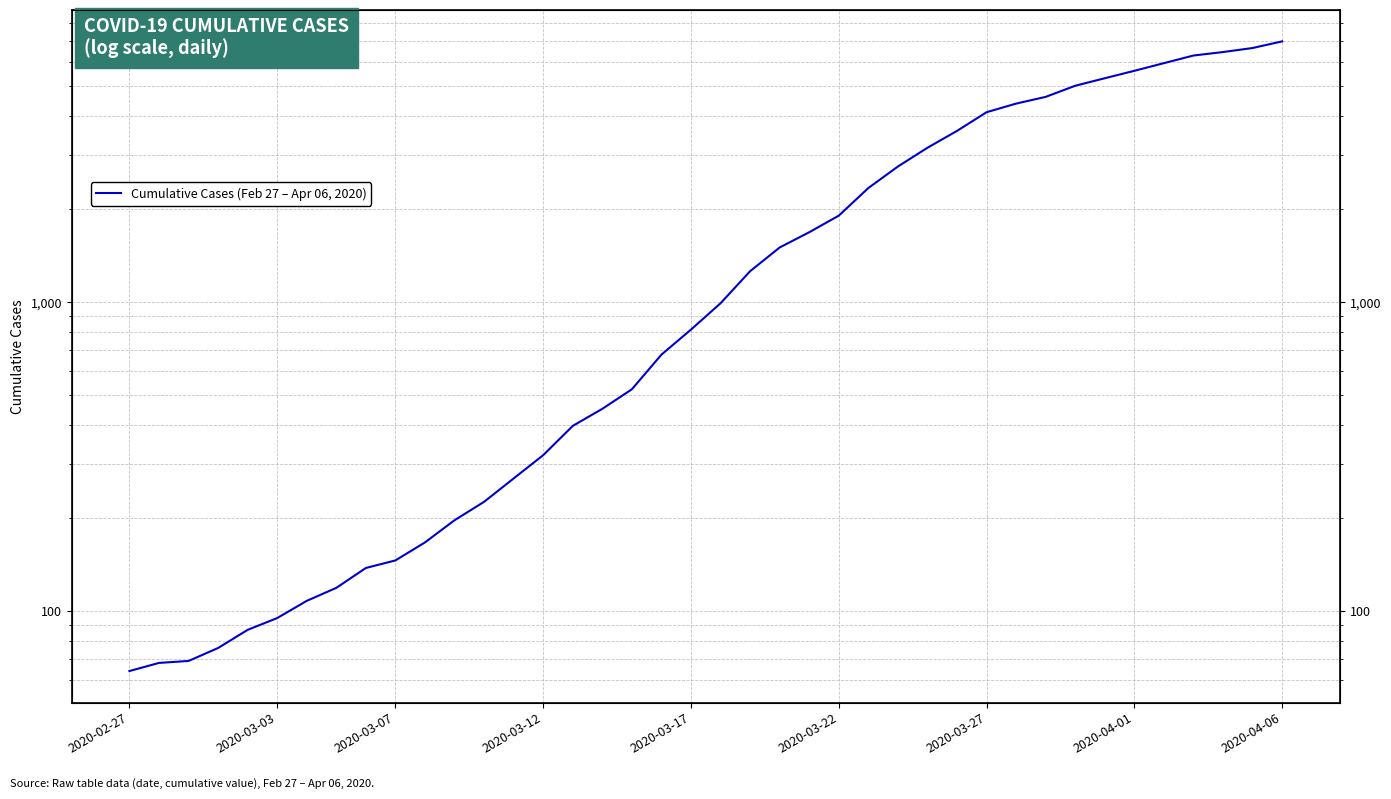

What is the value of the 10th point from the left?

146